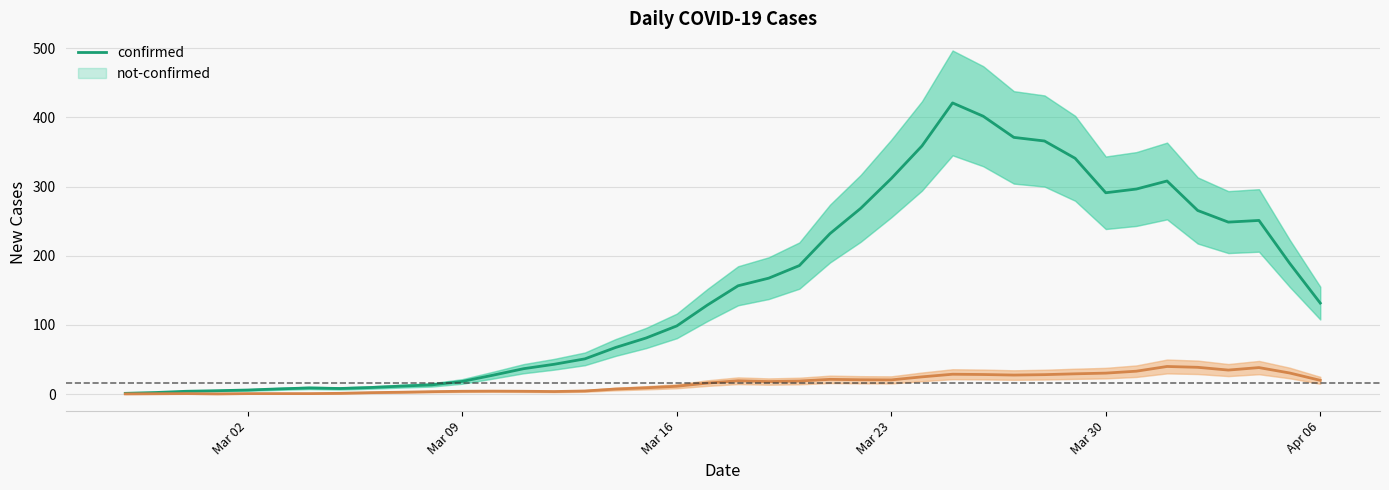

Rank the series by their average value, from lowest to highest.

not-confirmed, confirmed